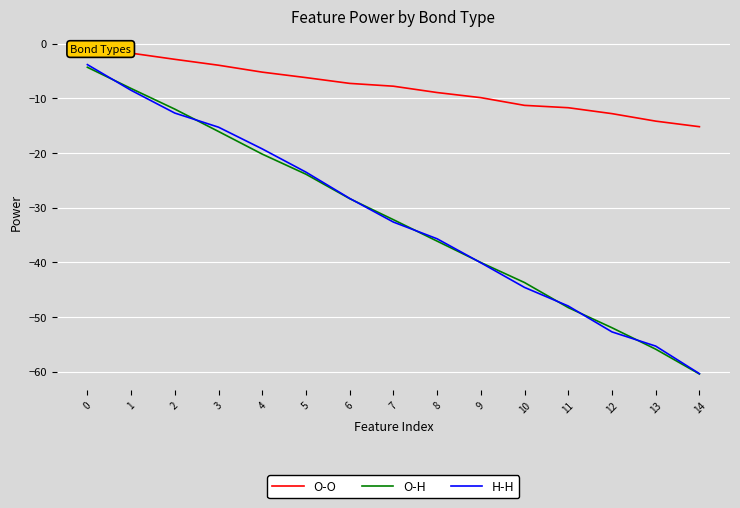

Is it true that O-O equals -12.8 at 6?

False